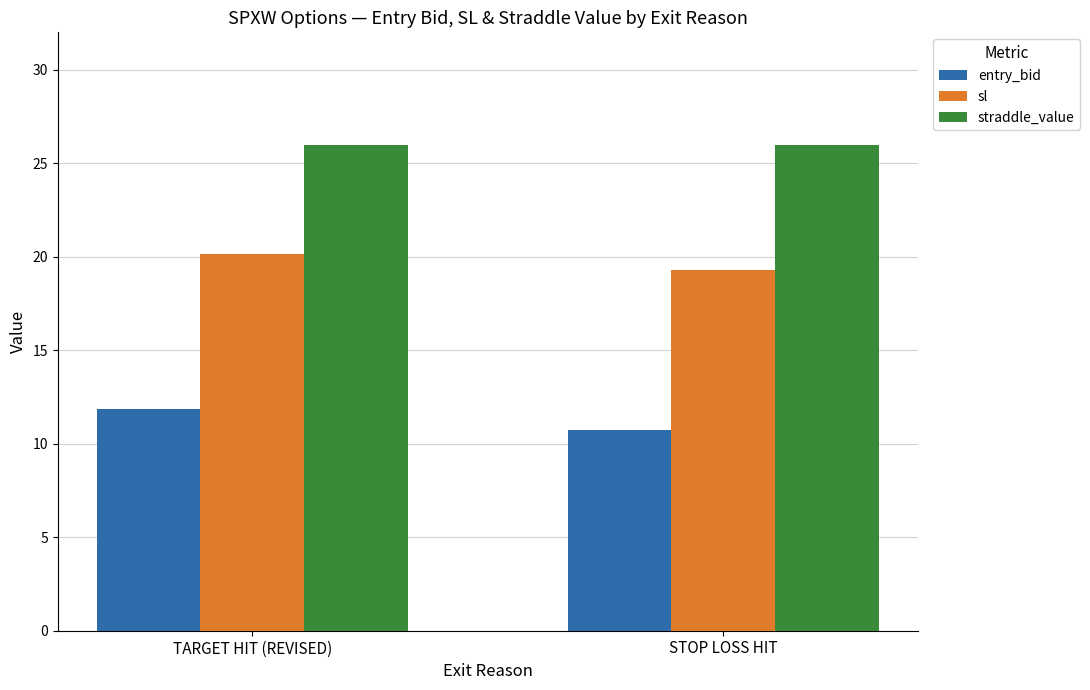

What is the total value across all series at TARGET HIT (REVISED)?

58.0